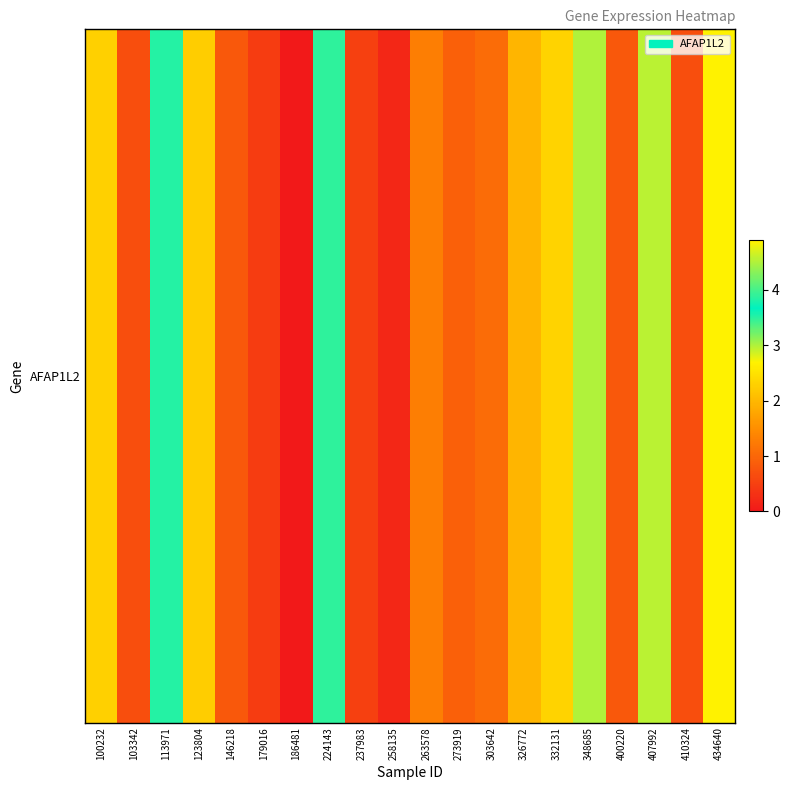

Reading left to right, extract all data points from this chart.

100232=2.3	103342=0.7	113971=3.5	123804=2.2	146218=0.8	179016=0.5	186481=0.0	224143=3.5	237983=0.5	258135=0.2	263578=1.3	273919=0.9	303642=1.1	326772=2.0	332131=2.3	348685=3.0	400220=0.8	407992=3.0	410324=0.7	434640=4.9